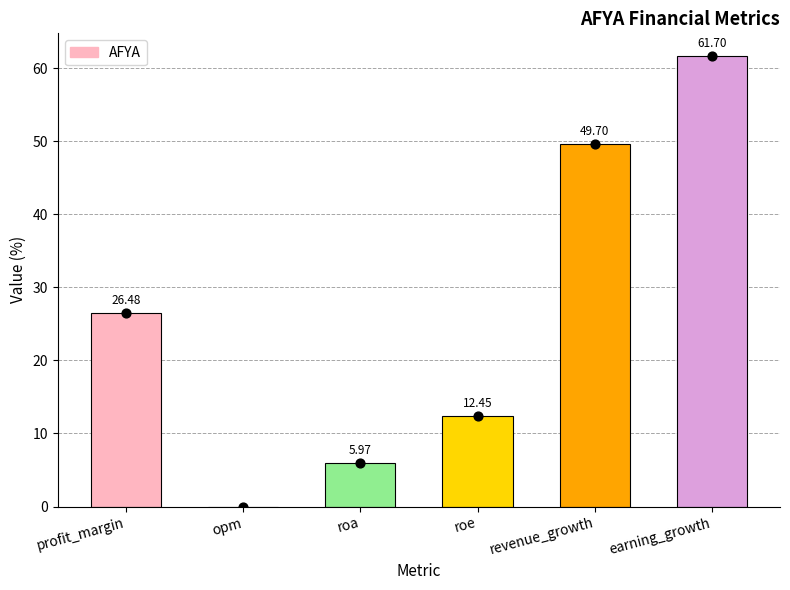

Between roe and opm, which is larger?

roe